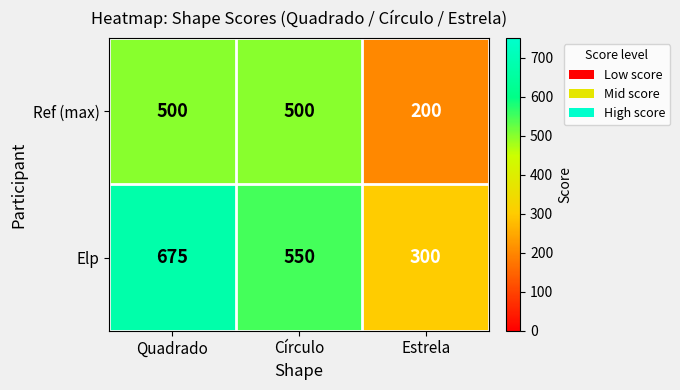

What is the maximum value shown in the chart?

675